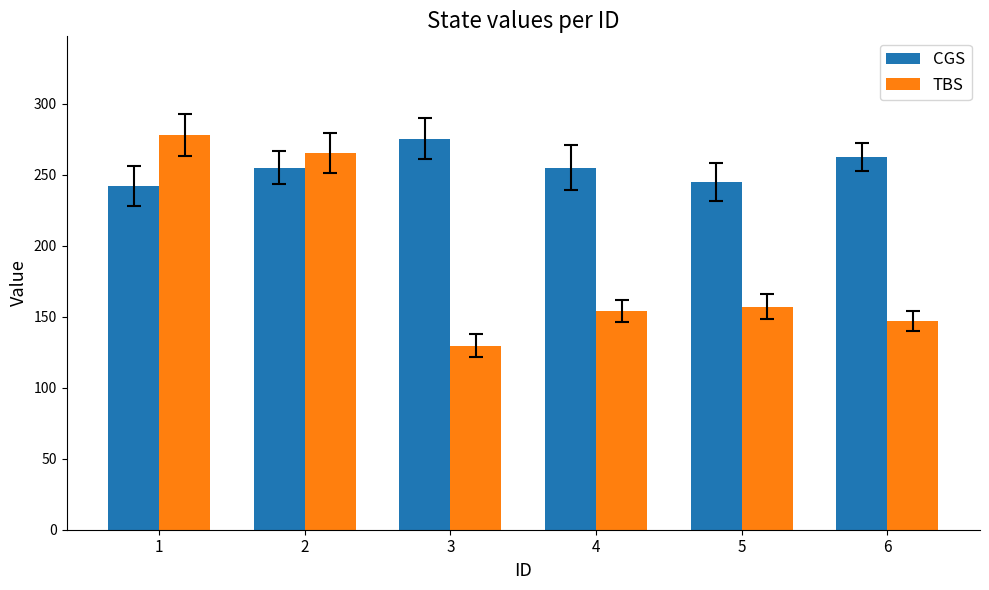

Rank the categories by TBS value from lowest to highest.

3, 6, 4, 5, 2, 1